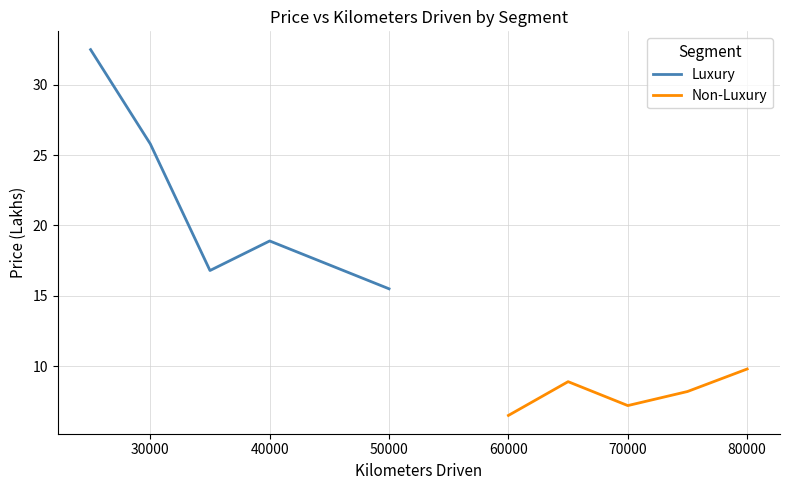

What is the highest value of the Non-Luxury series?

9.8